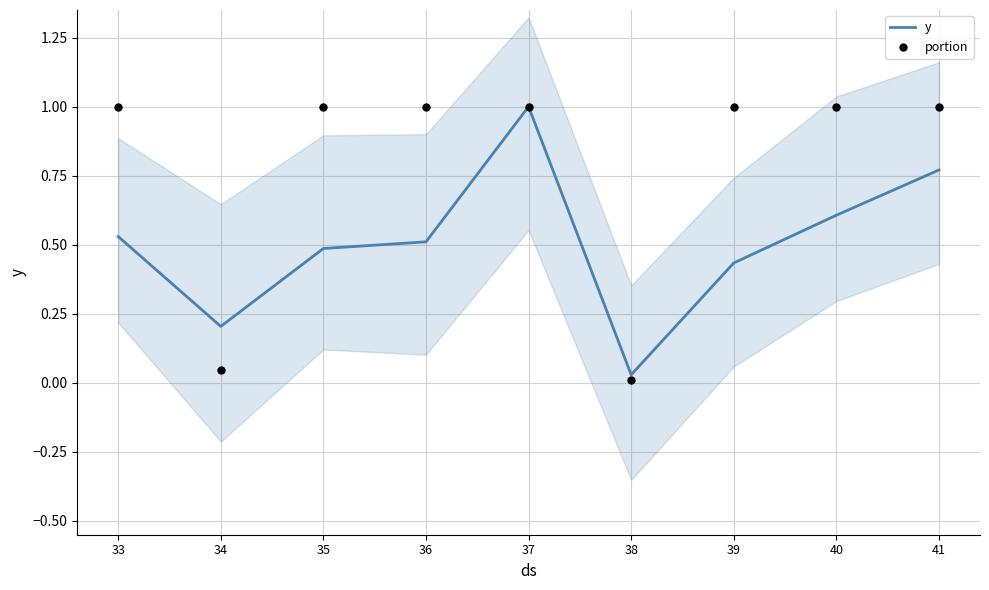

Which series has the widest spread of Y values?

portion